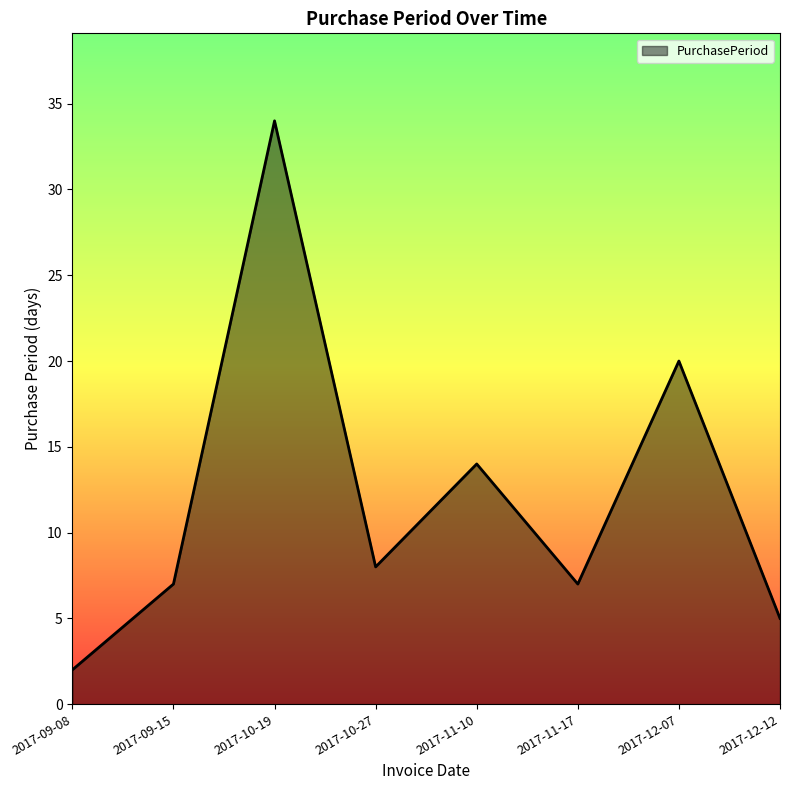

At which label does the data first exceed 8?

2017-10-19